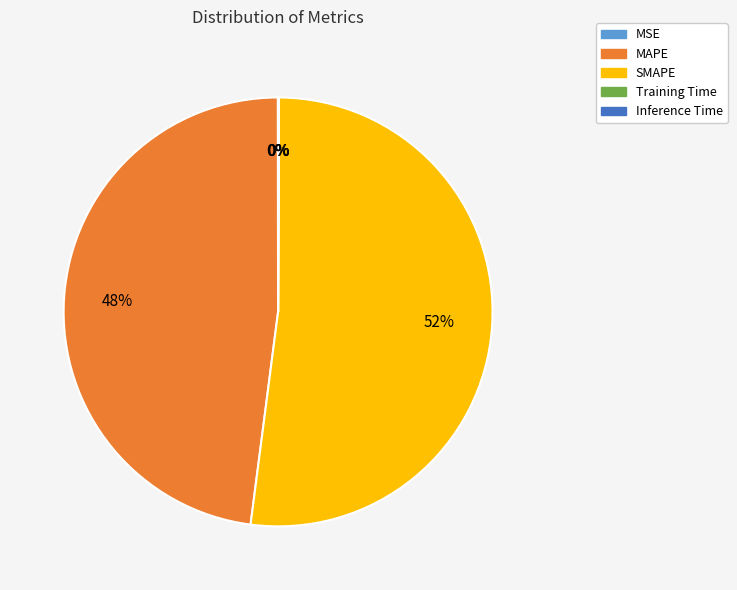

True or false: SMAPE accounts for 43% of the total.

False